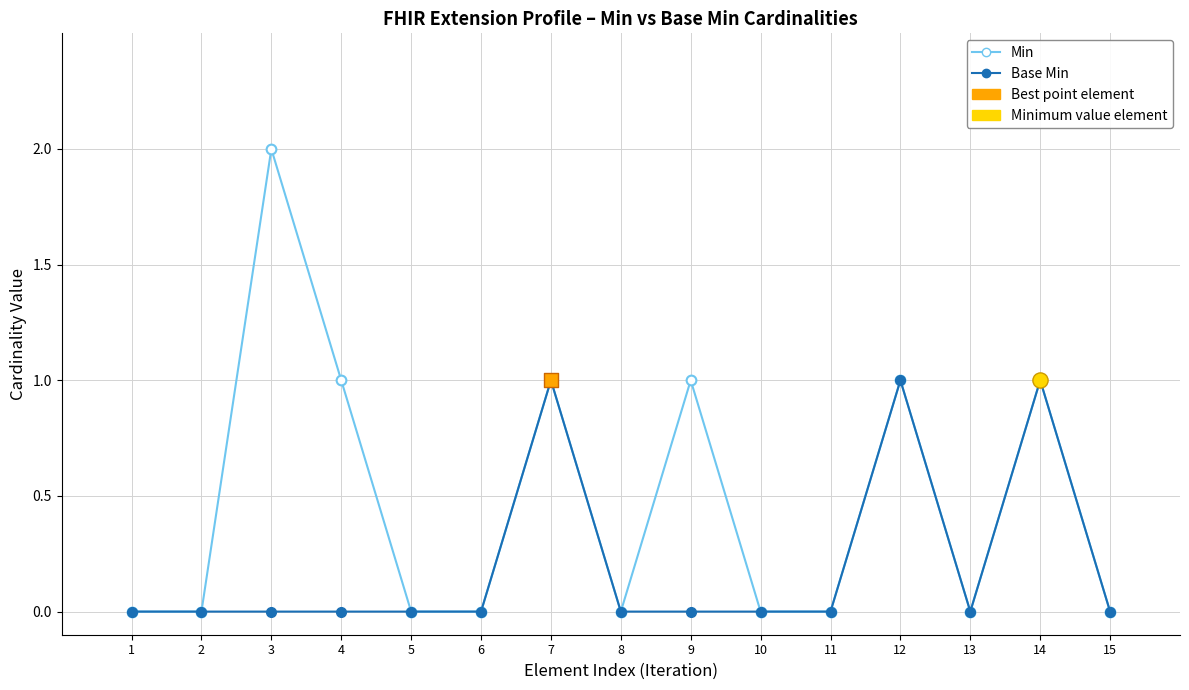

Which series has the largest total across all categories?

Min